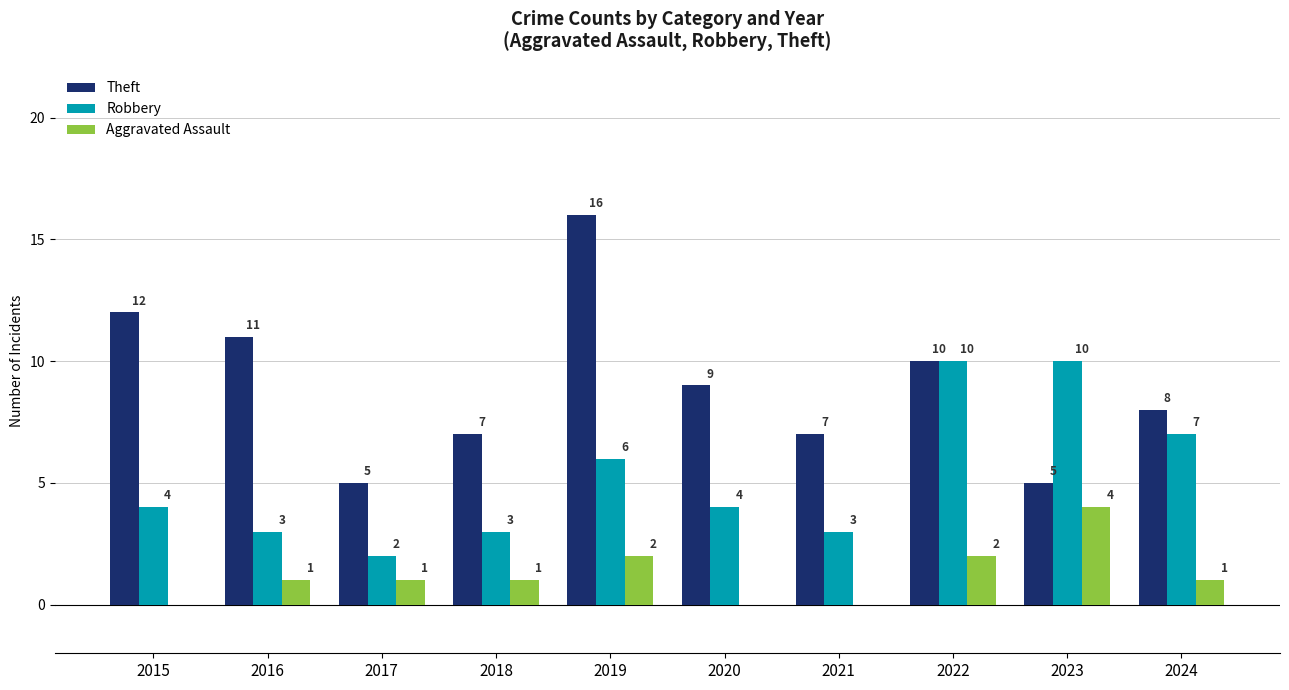

Reading right to left, what are all the values shown in this chart?

Theft: 2024=8	2023=5	2022=10	2021=7	2020=9	2019=16	2018=7	2017=5	2016=11	2015=12
Robbery: 2024=7	2023=10	2022=10	2021=3	2020=4	2019=6	2018=3	2017=2	2016=3	2015=4
Aggravated Assault: 2024=1	2023=4	2022=2	2021=0	2020=0	2019=2	2018=1	2017=1	2016=1	2015=0